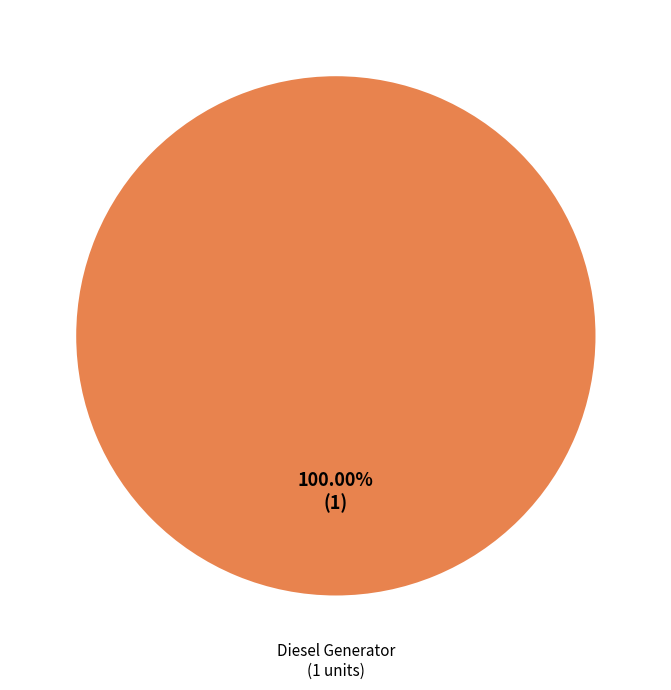

Does any single category account for the majority?

Yes